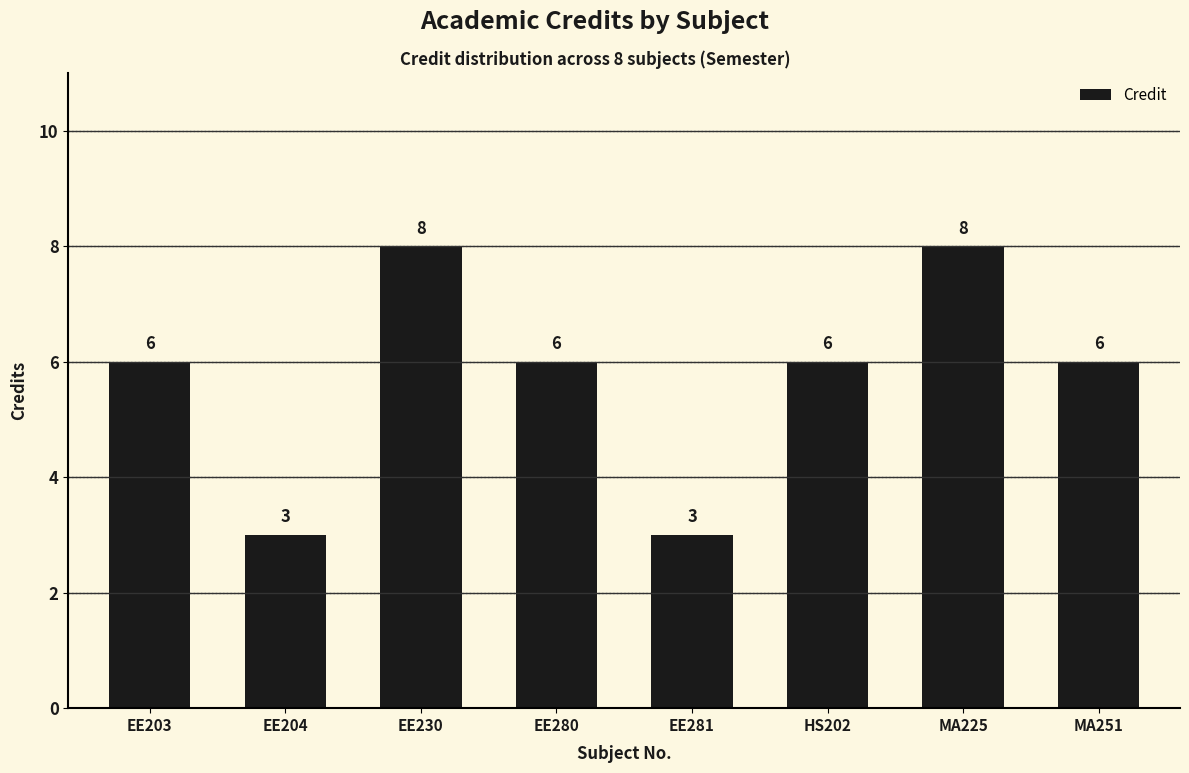

What is the label of the 1st bar from the right?

MA251